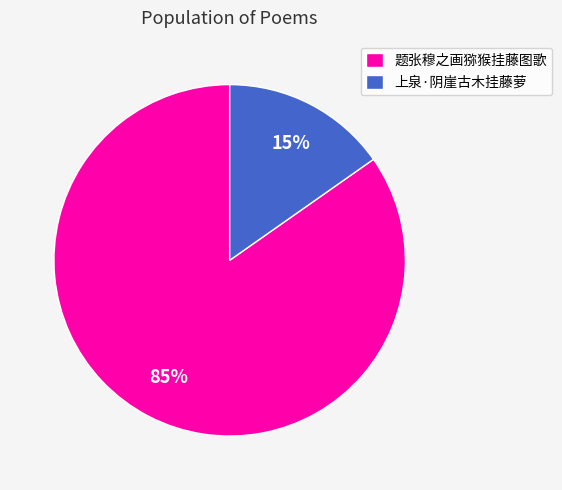

Is it true that 上泉·阴崖古木挂藤萝 is 23% of the pie?

False